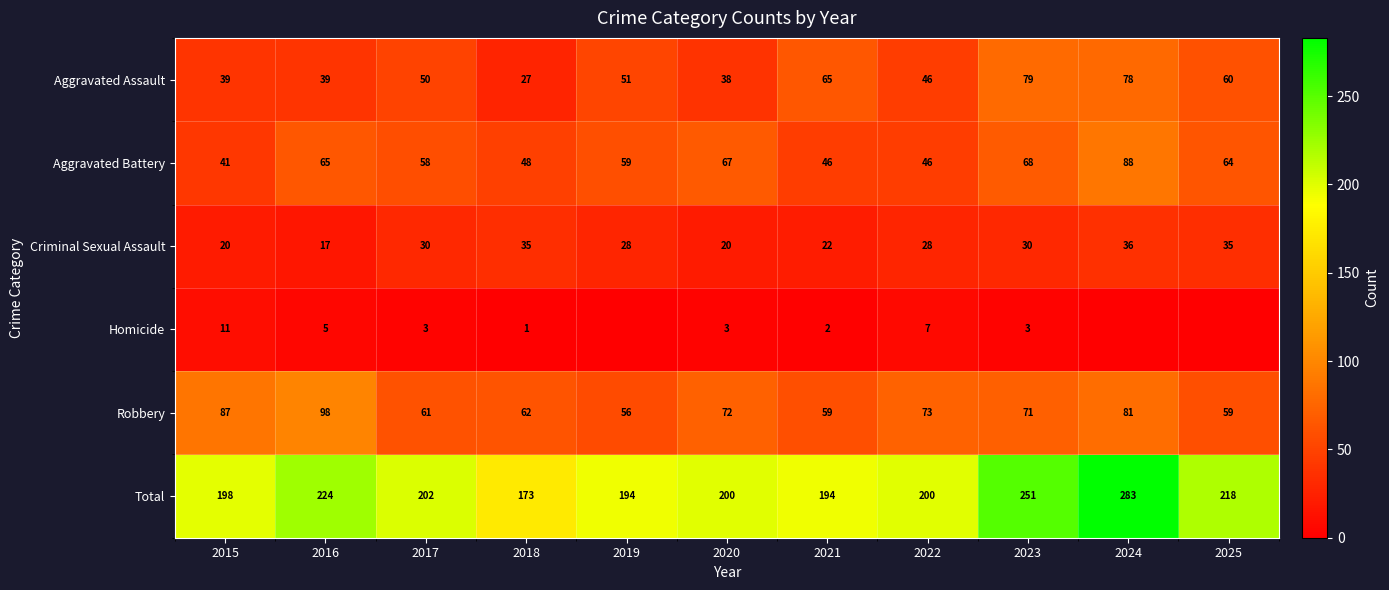

Rank the series at 2023 from lowest to highest value.

Homicide, Criminal Sexual Assault, Aggravated Battery, Robbery, Aggravated Assault, Total